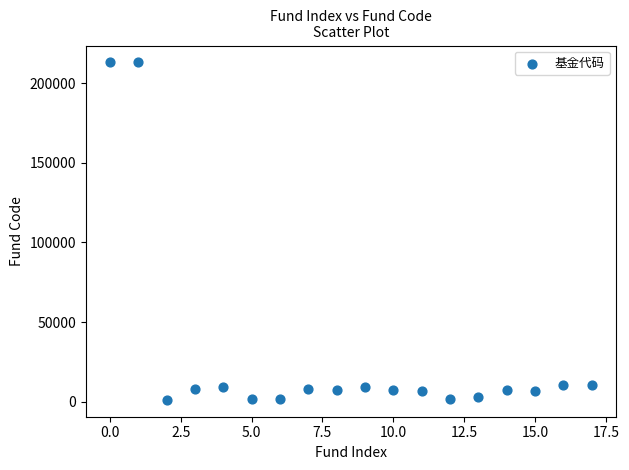

What is the range of Y values (max minus min)?

211858